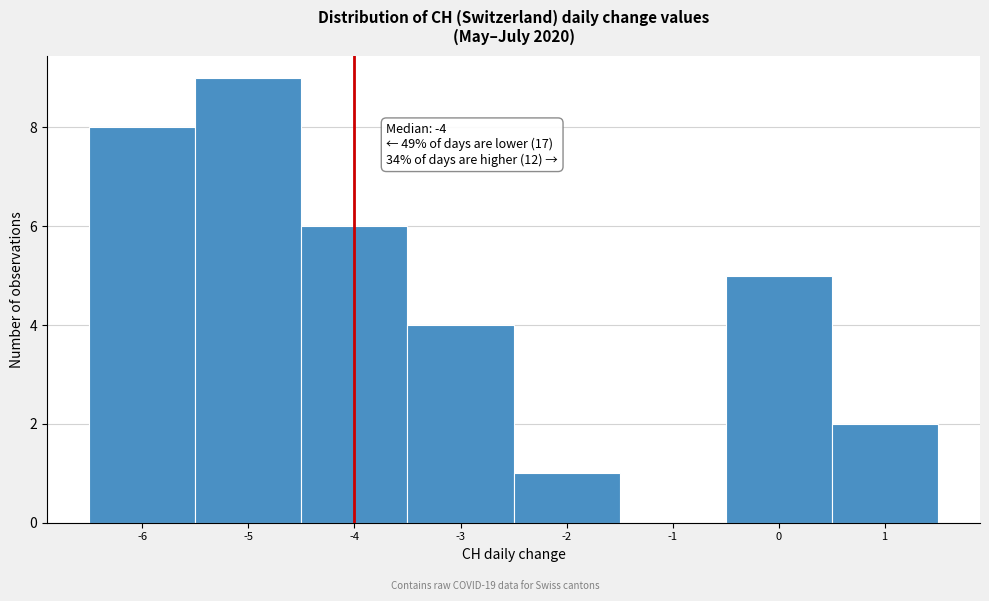

Over which range of the x-axis is the bar tallest?

-5.5 to -4.5